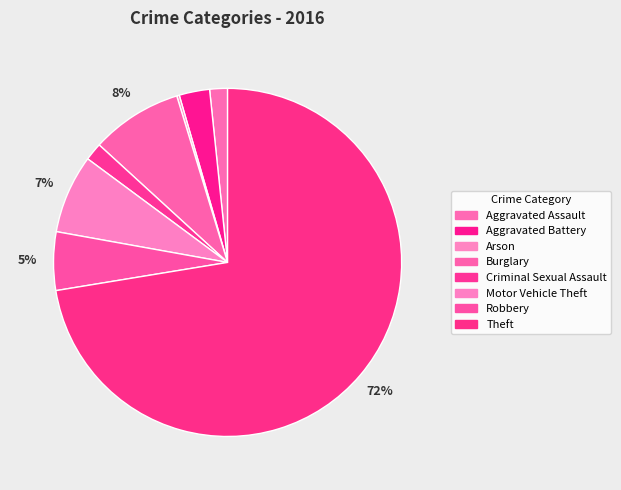

Is the sum of Theft and Motor Vehicle Theft greater than half?

Yes